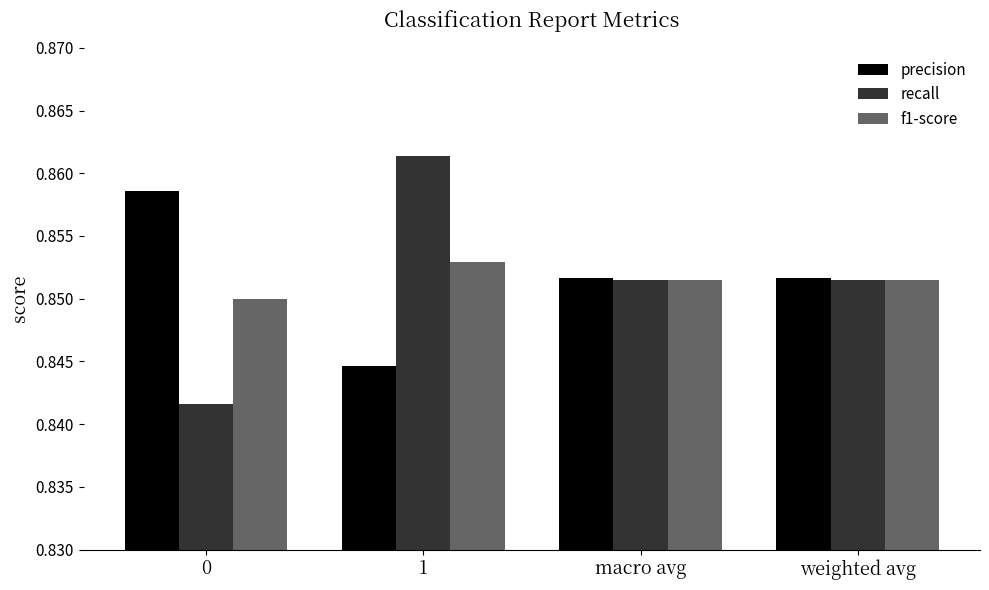

Does the chart contain stacked bars?

No